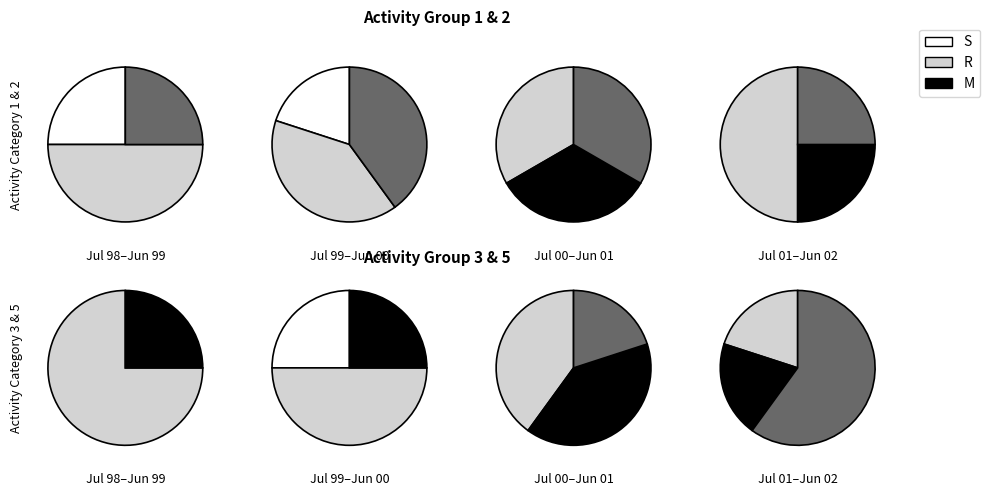

Is 1 the majority of the pie?

No